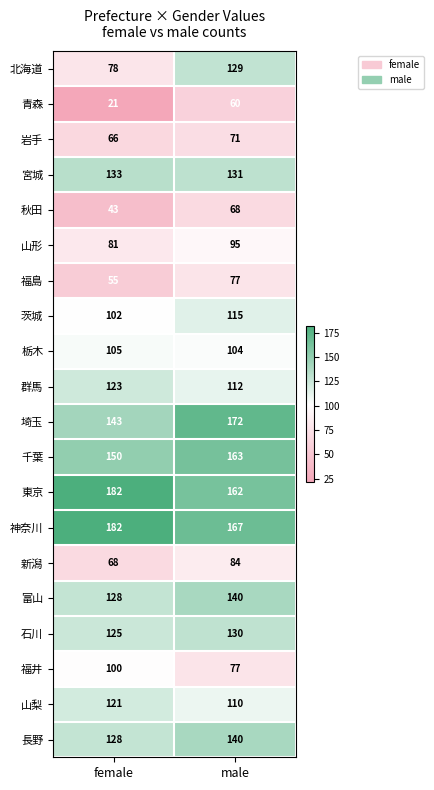

What is the difference between the 東京 values at male and female?

20